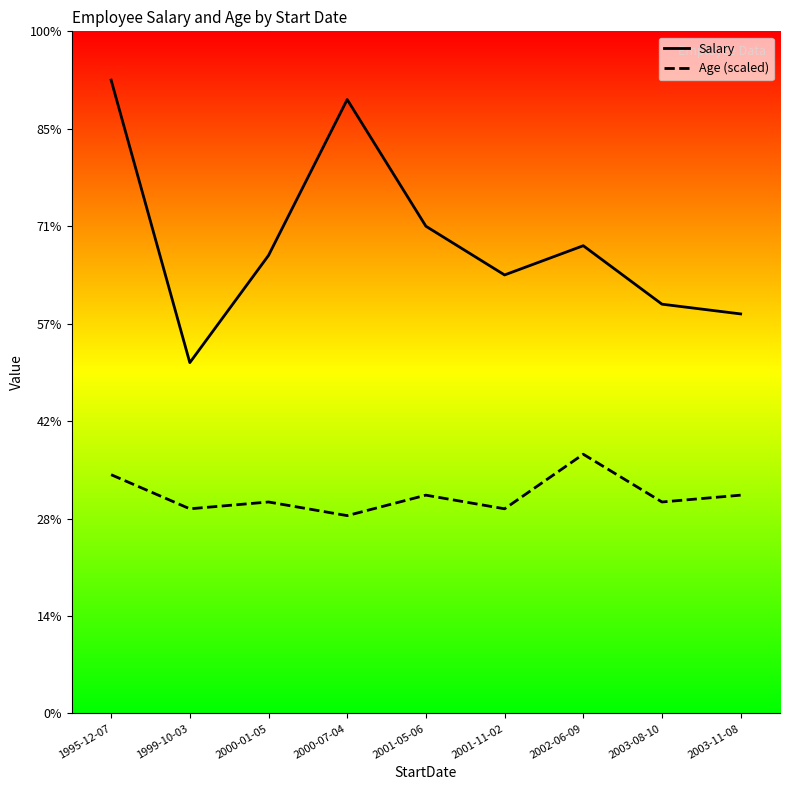

Reading left to right, list all the values displayed in this chart.

Salary: 1995-12-07=65000	1999-10-03=36000	2000-01-05=47000	2000-07-04=63000	2001-05-06=50000	2001-11-02=45000	2002-06-09=48000	2003-08-10=42000	2003-11-08=41000
Age (scaled): 1995-12-07=24500	1999-10-03=21000	2000-01-05=21700	2000-07-04=20300	2001-05-06=22400	2001-11-02=21000	2002-06-09=26600	2003-08-10=21700	2003-11-08=22400